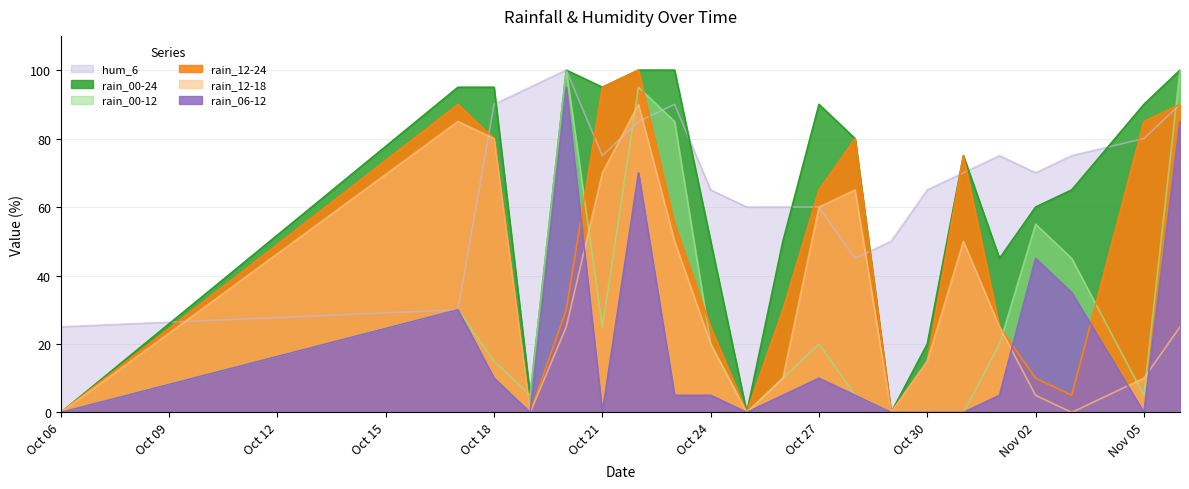

Rank the series by their maximum value, from highest to lowest.

rain_00-24, rain_00-12, rain_12-24, hum_6, rain_06-12, rain_12-18